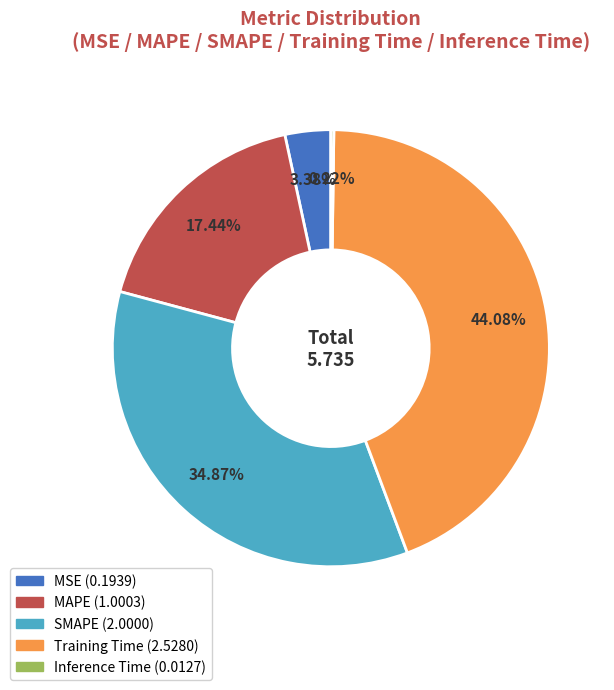

What is the ratio of the value at MAPE to the value at SMAPE?

0.5